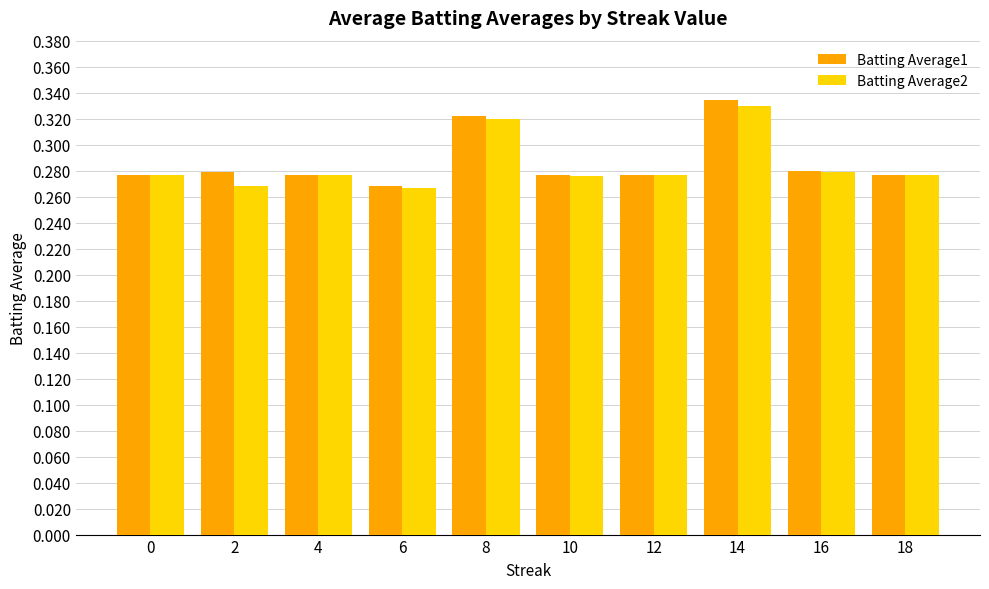

The Batting Average2 series shows 0.4 at 8. True or false?

False